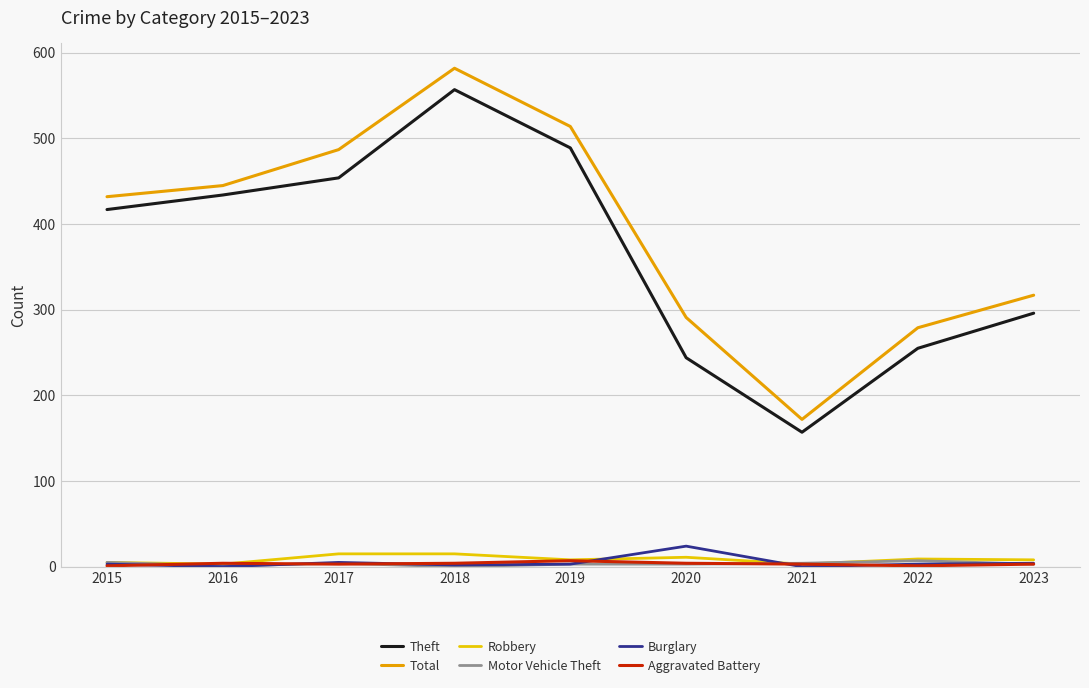

At how many categories does at least one series exceed 409?

5